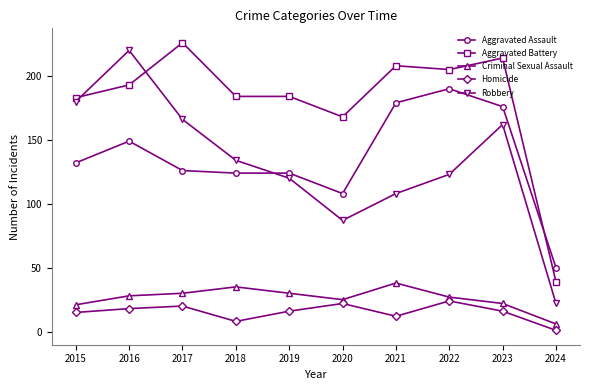

Where do Aggravated Assault and Aggravated Battery first cross each other?

2023 and 2024